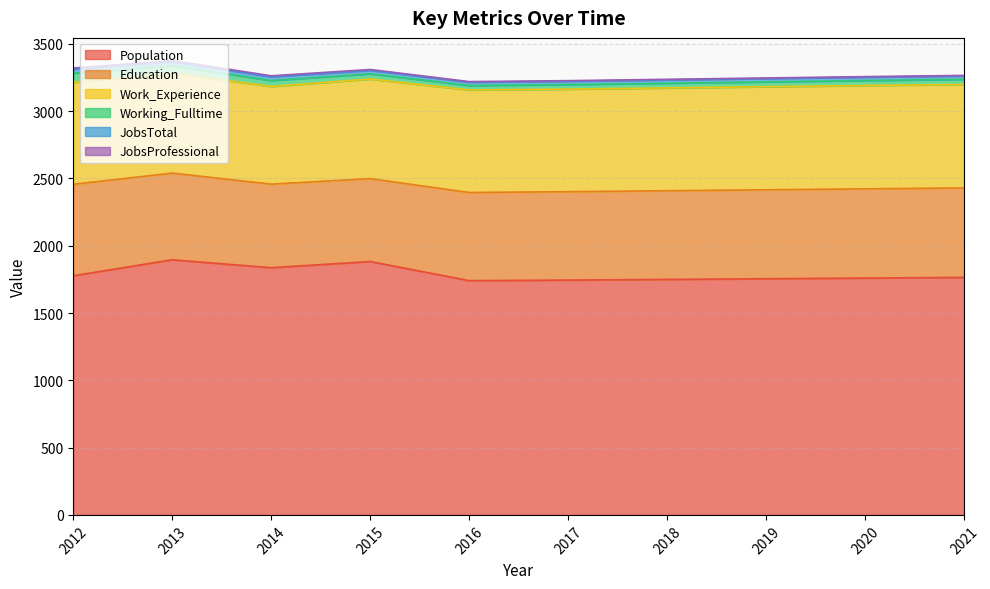

The Working_Fulltime series shows 33 at 2016. True or false?

True